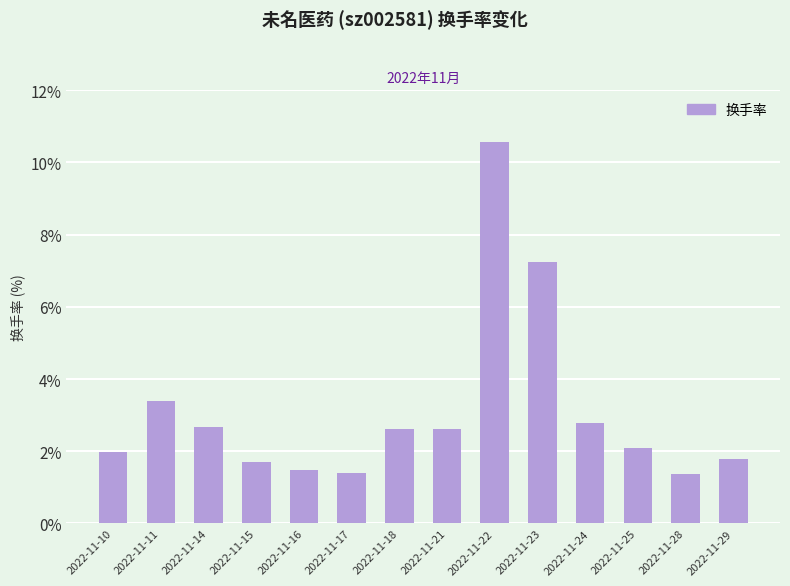

What is the sum of all values?

43.7